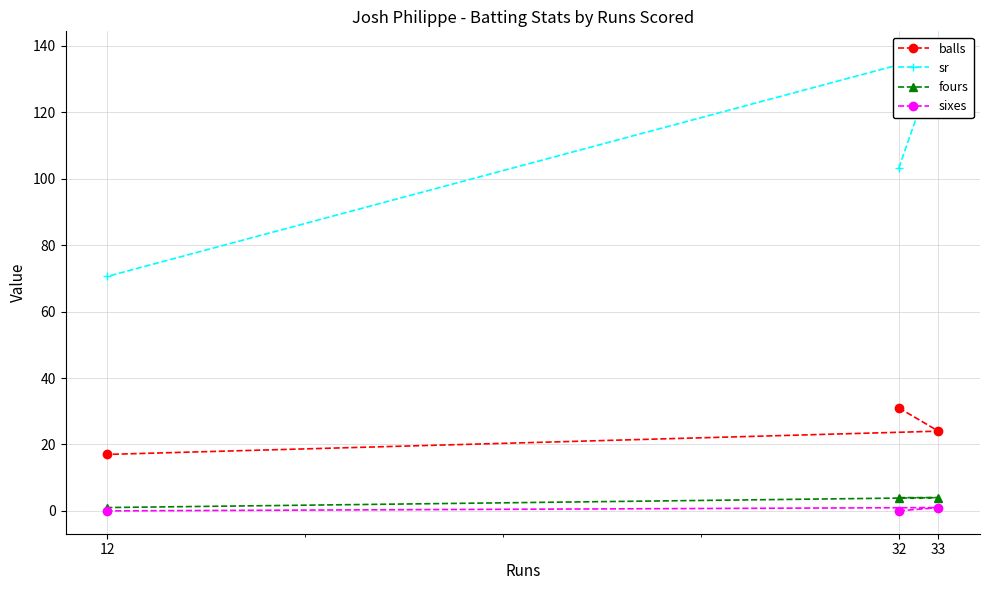

At how many categories does at least one series exceed 76?

2